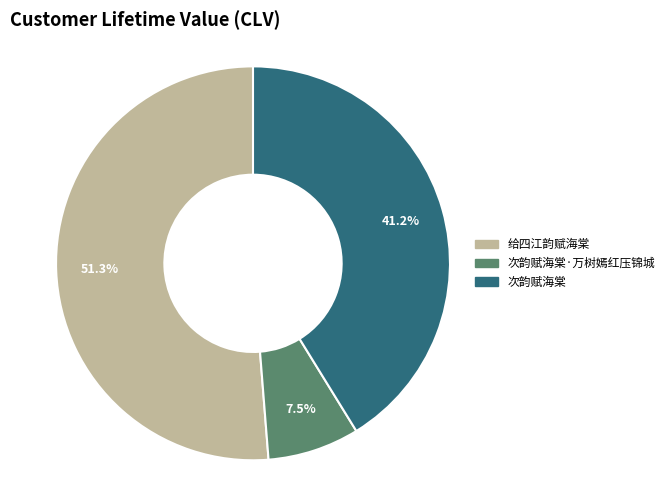

Is there a majority slice in this chart?

Yes